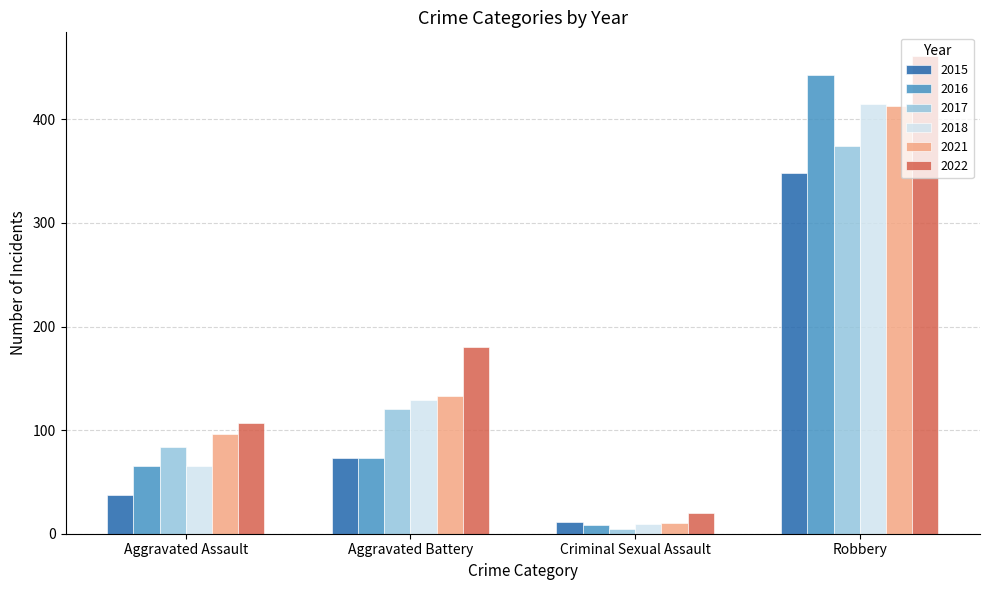

Reading left to right, list all the values displayed in this chart.

2015: 37	73	11	348
2016: 65	73	8	443
2017: 84	120	5	374
2018: 65	129	9	415
2021: 96	133	10	413
2022: 107	180	20	461